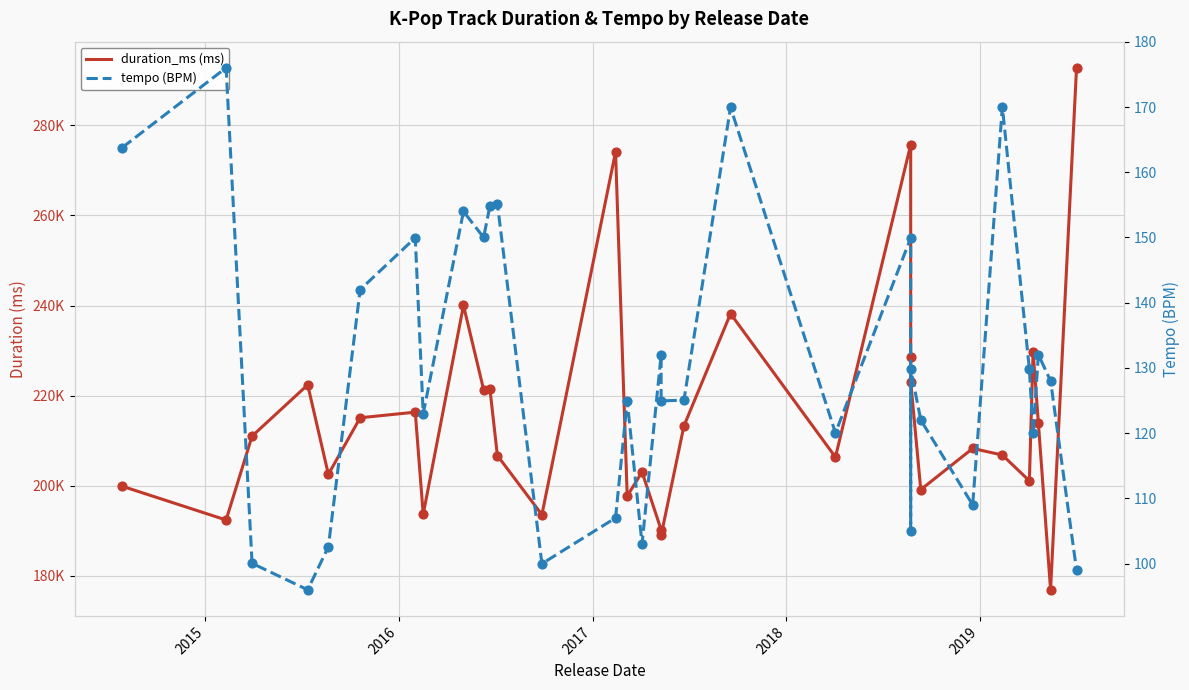

Which series has the largest total across all categories?

duration_ms (ms)